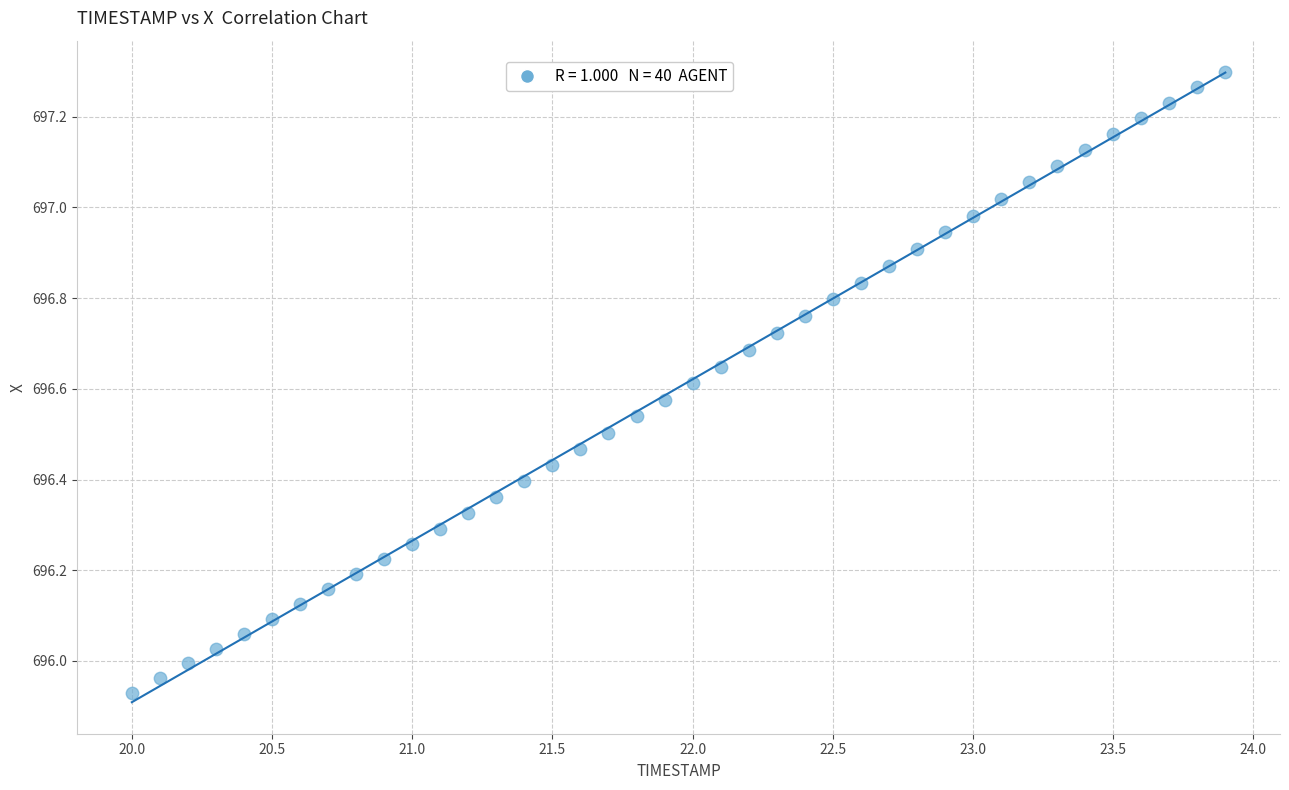

What is the range of X values (max minus min)?

3.9